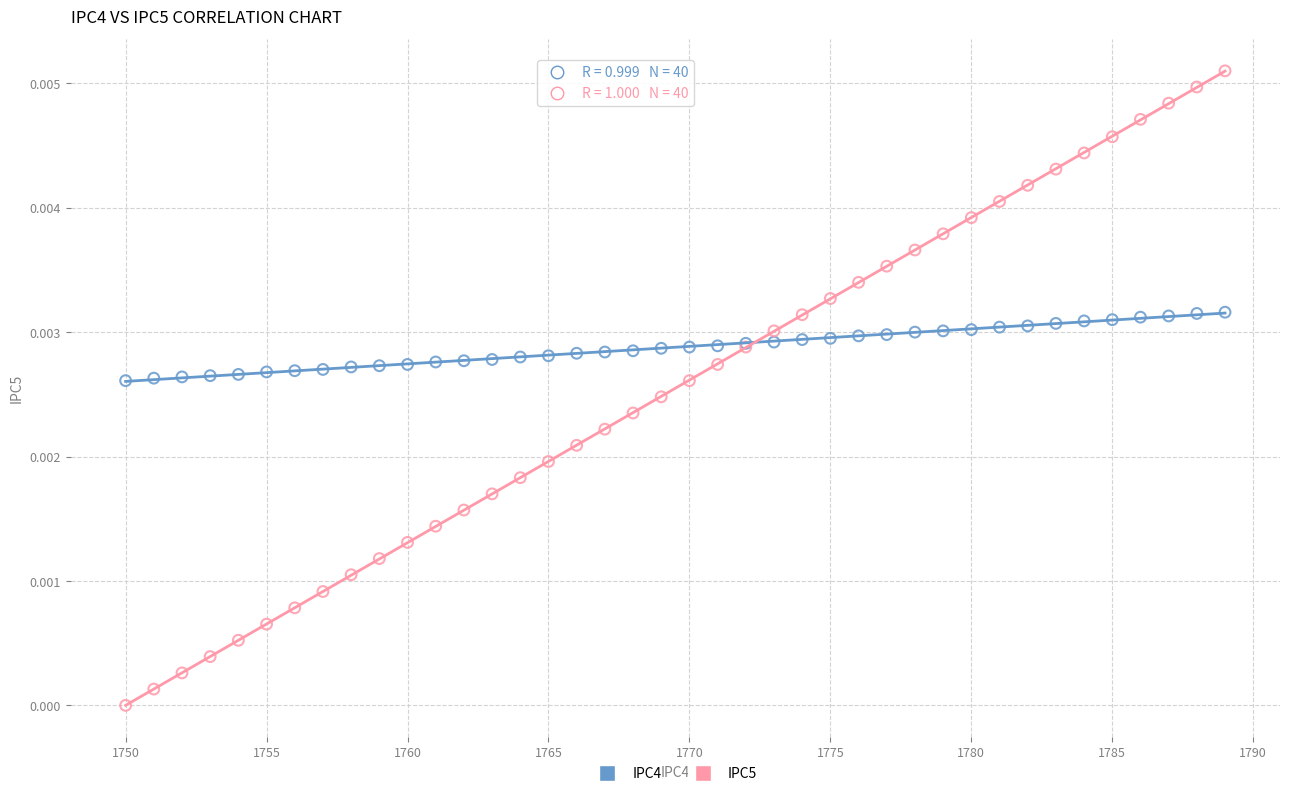

Which series contains the lowest Y value?

IPC5